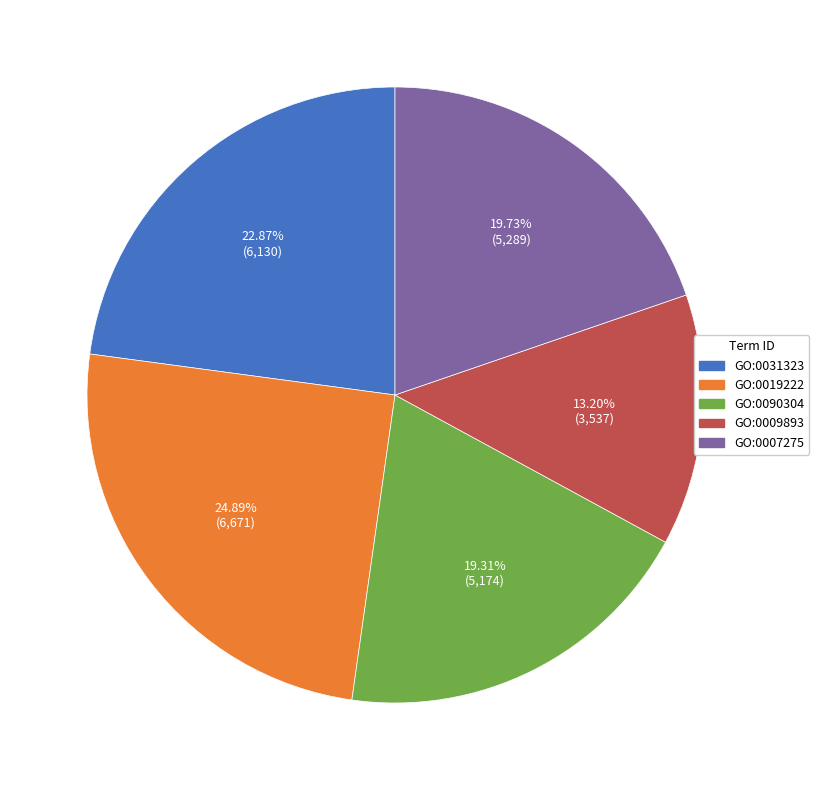

Approximately how many times larger is the value at GO:0031323 compared to GO:0019222?

0.9